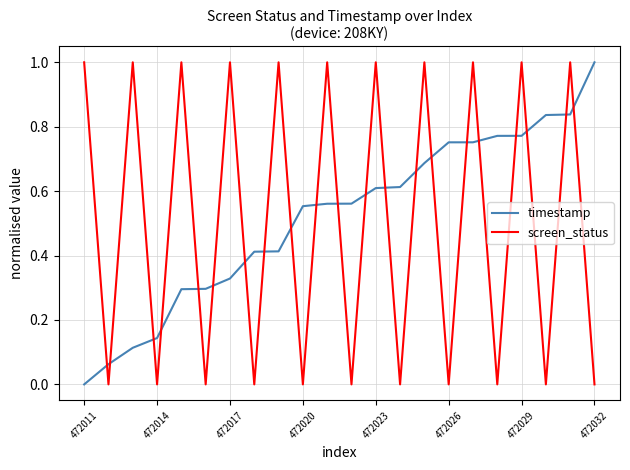

After their last crossing, which series has the higher values: timestamp or screen_status?

timestamp